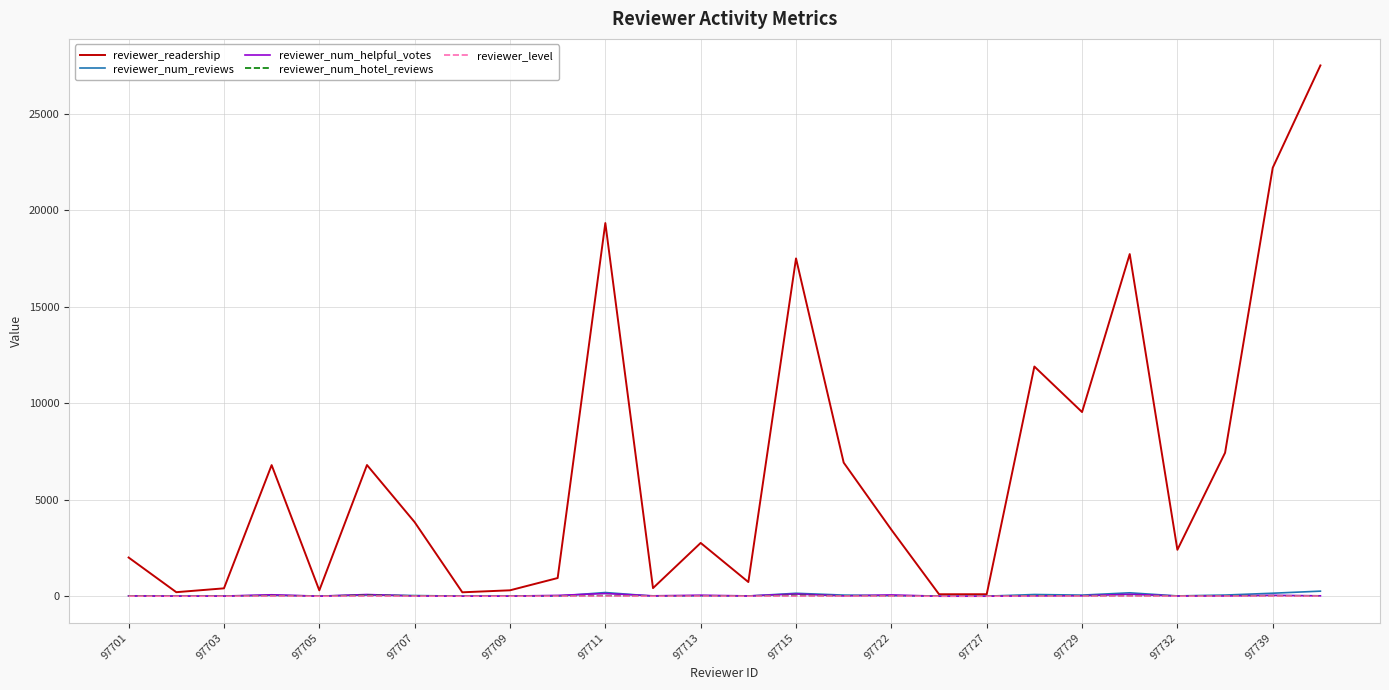

Which series has the largest total across all categories?

reviewer_readership